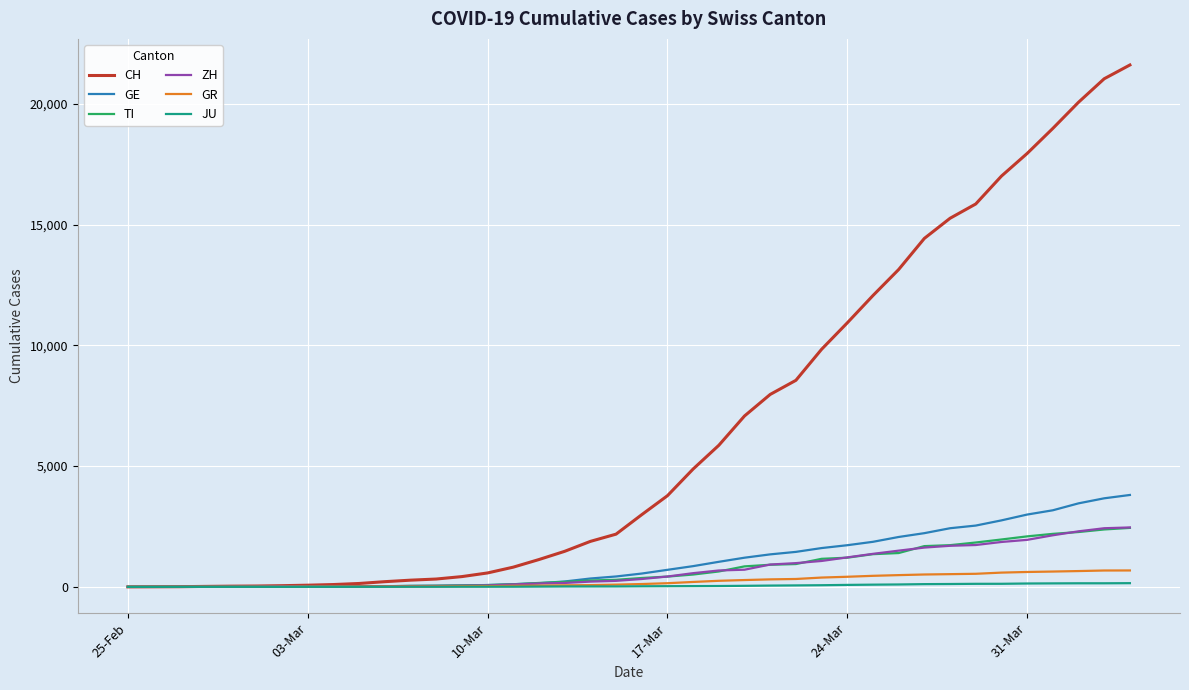

Which series has the largest range (max minus min)?

CH